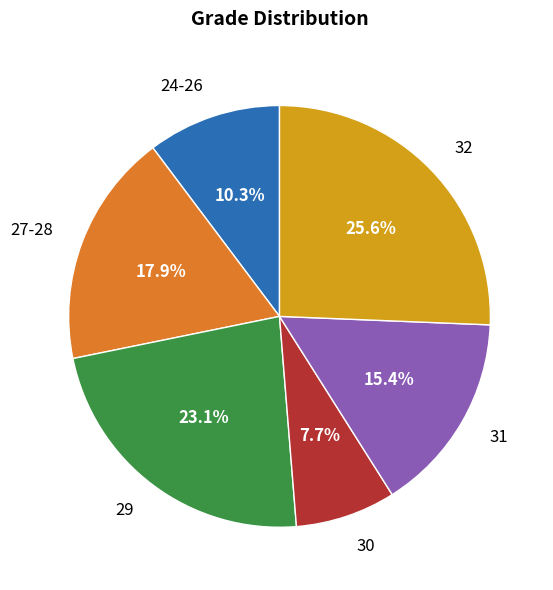

Count the number of slices in the pie.

6